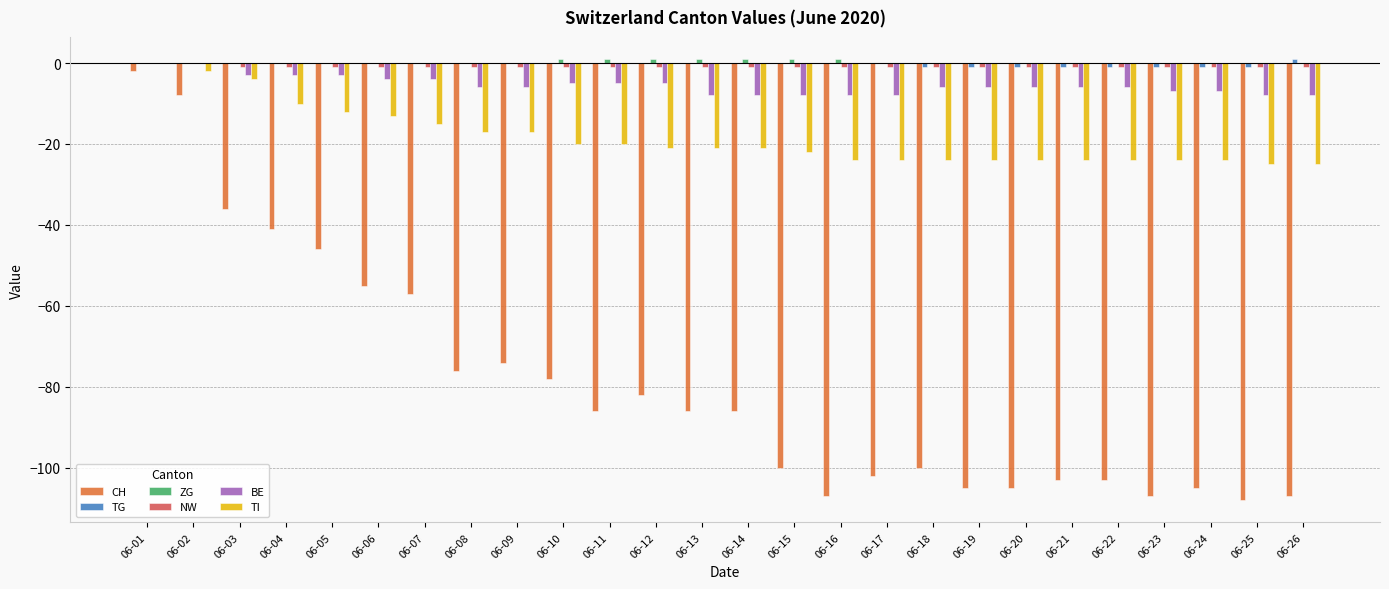

What is the sum of all TI values?

-481